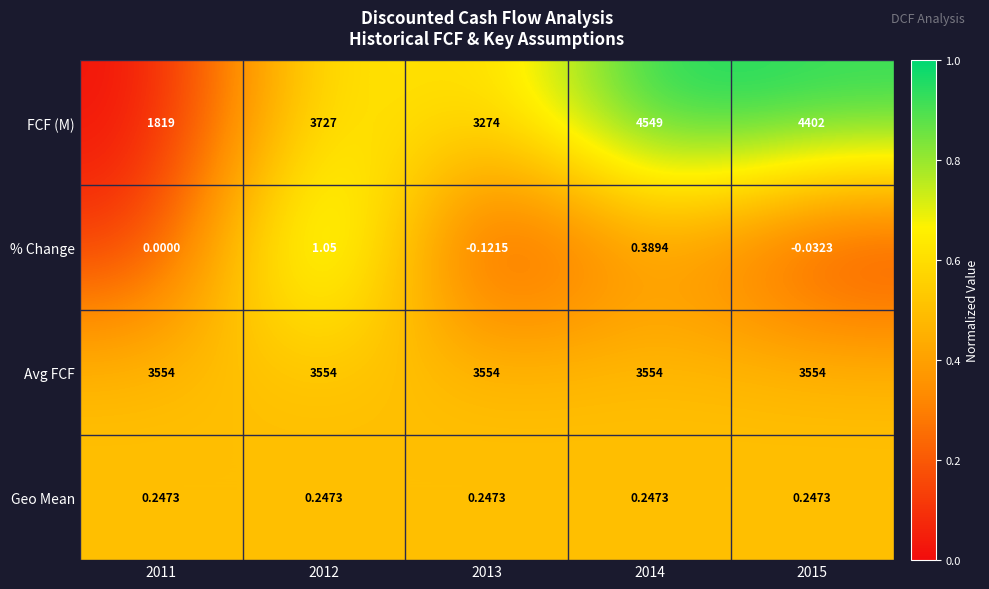

Between 2012 and 2013, which series saw the biggest shift?

FCF (M)